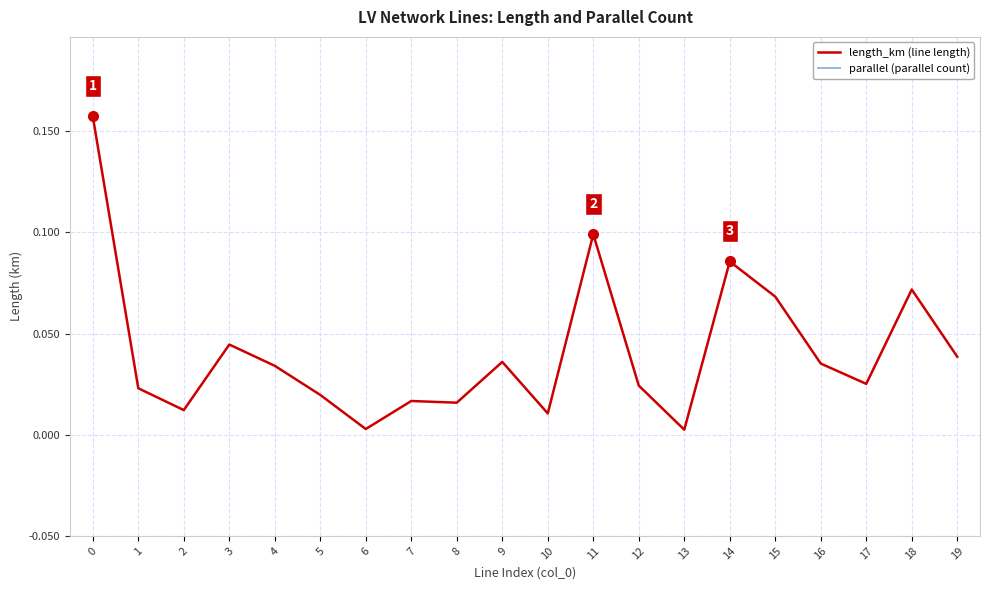

True or false: parallel (parallel count) has more than 0 interior local peaks.

False